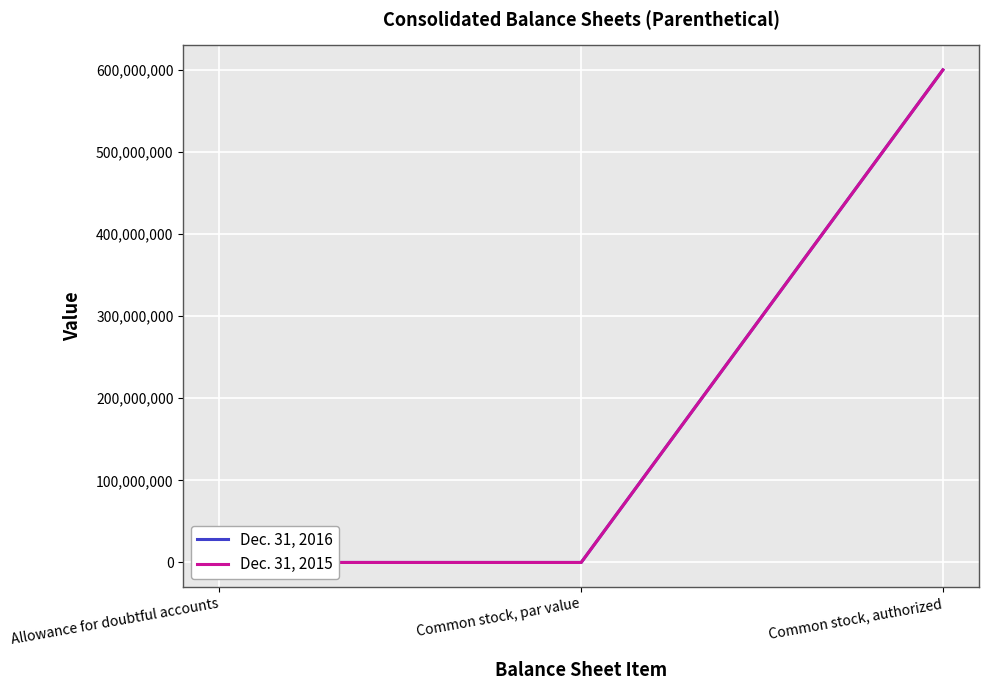

How many lines are shown in the chart?

2